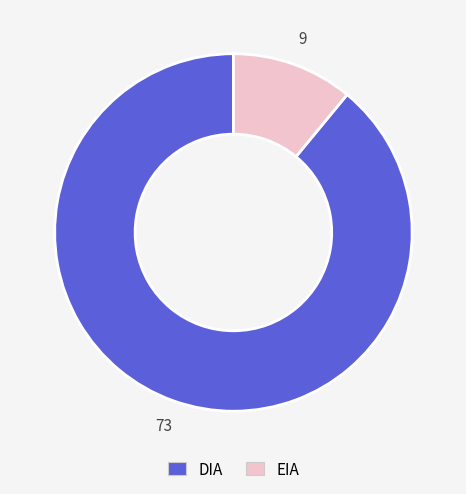

Does any single category account for the majority?

Yes